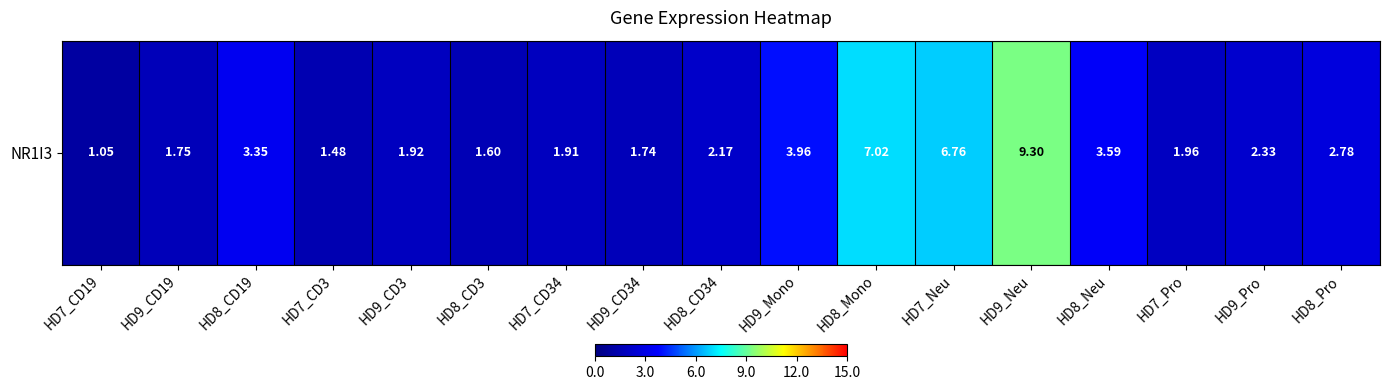

Rank the categories by value from highest to lowest.

HD9_Neu, HD8_Mono, HD7_Neu, HD9_Mono, HD8_Neu, HD8_CD19, HD8_Pro, HD9_Pro, HD8_CD34, HD7_Pro, HD9_CD3, HD7_CD34, HD9_CD19, HD9_CD34, HD8_CD3, HD7_CD3, HD7_CD19